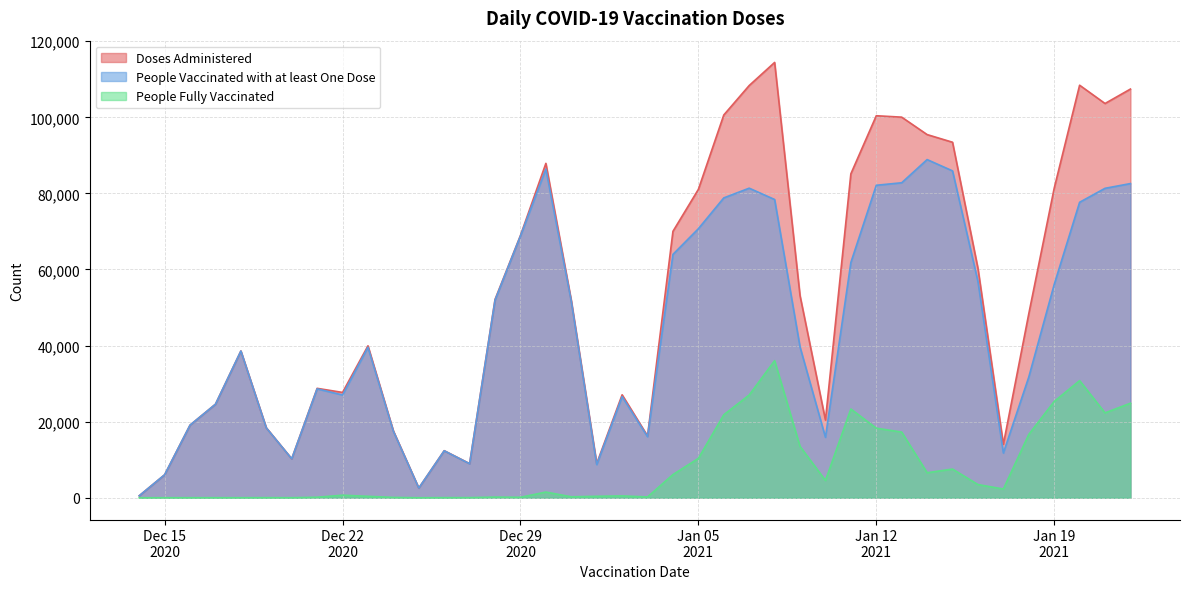

At which category does Doses Administered reach its first local valley?

2020-12-20